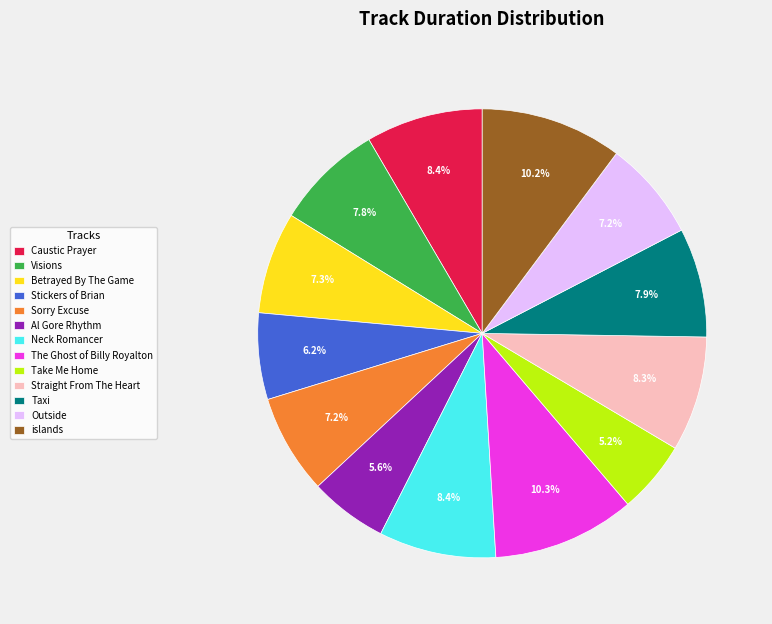

True or false: Straight From The Heart accounts for 8% of the total.

True